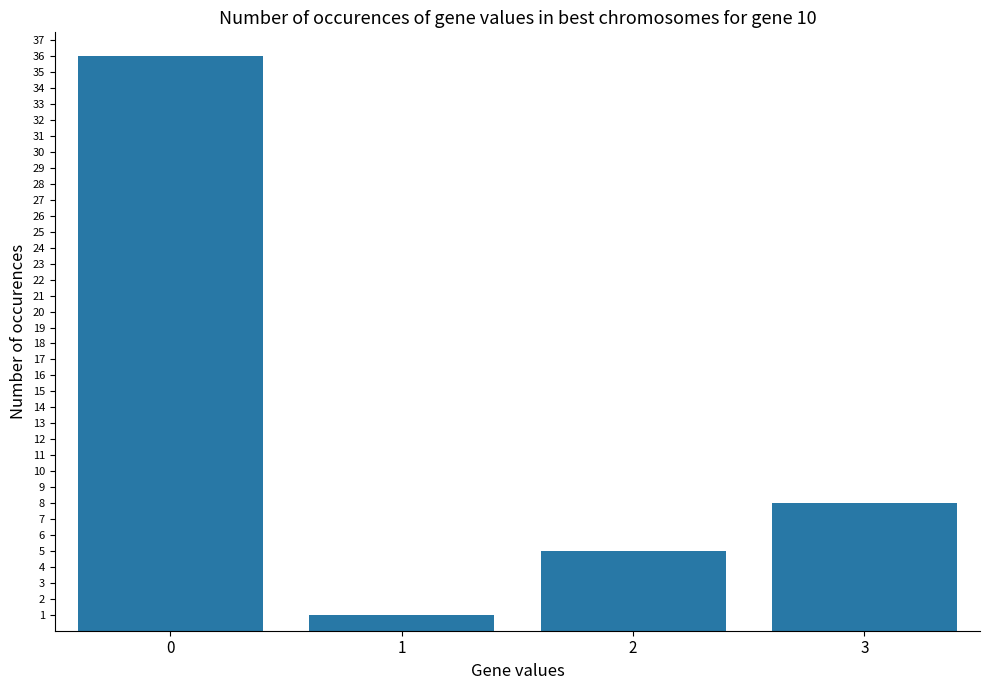

Is it true that the value at 2 is 1?

False